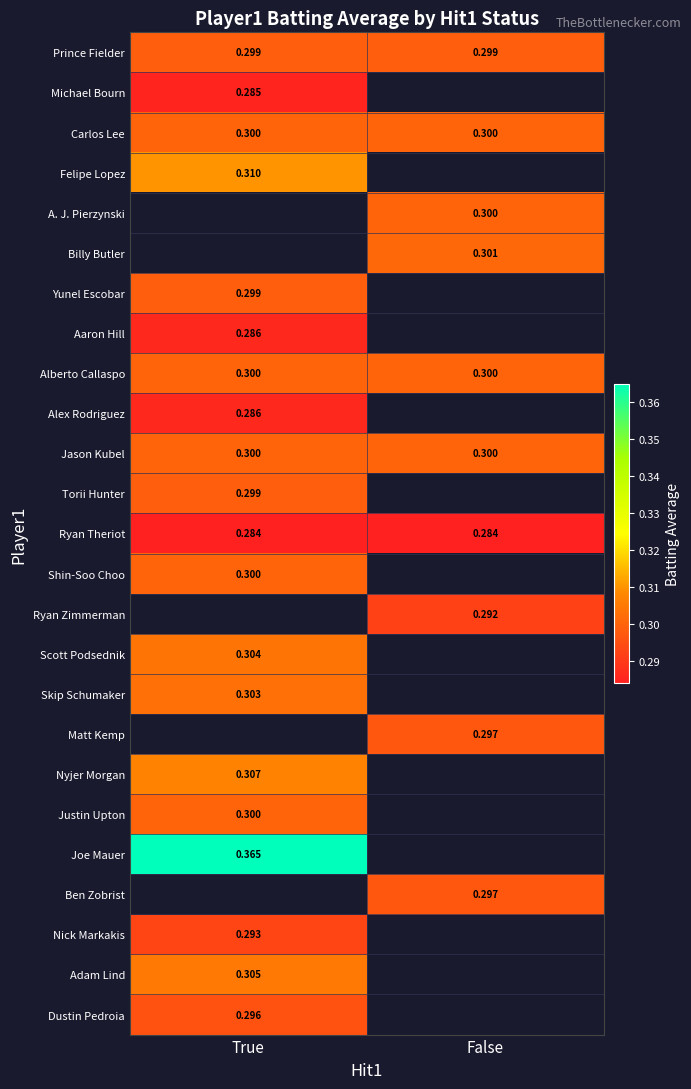

Is the value of Ryan Theriot at False greater than the value of A. J. Pierzynski at False?

No